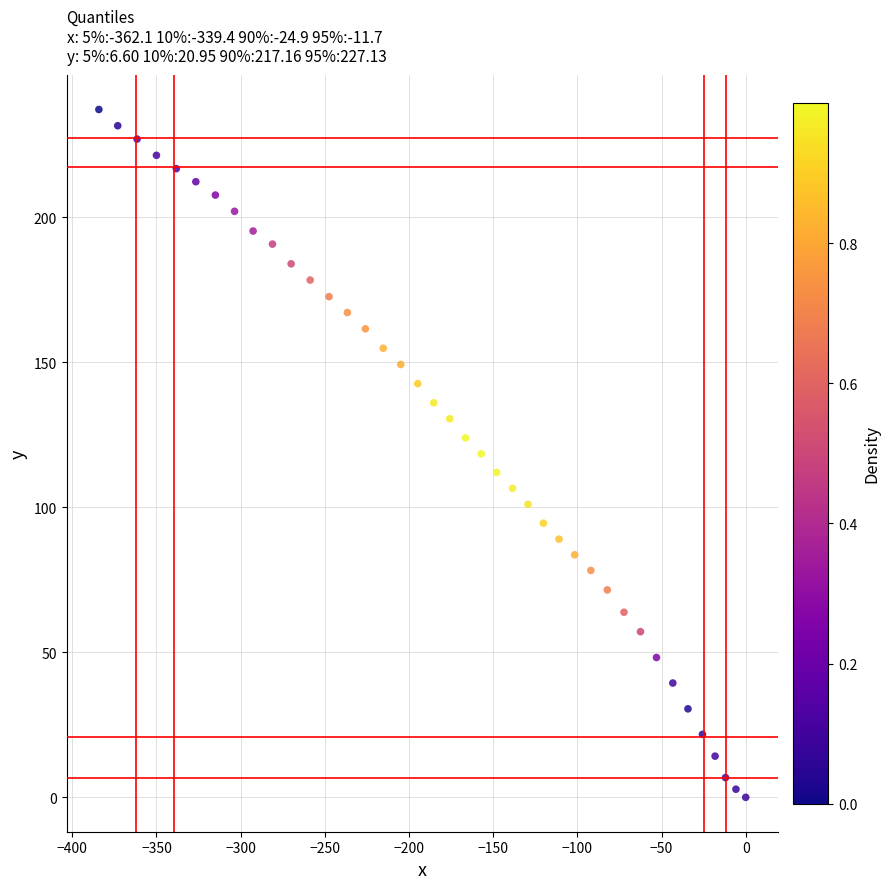

What is the range of X values (max minus min)?

384.2